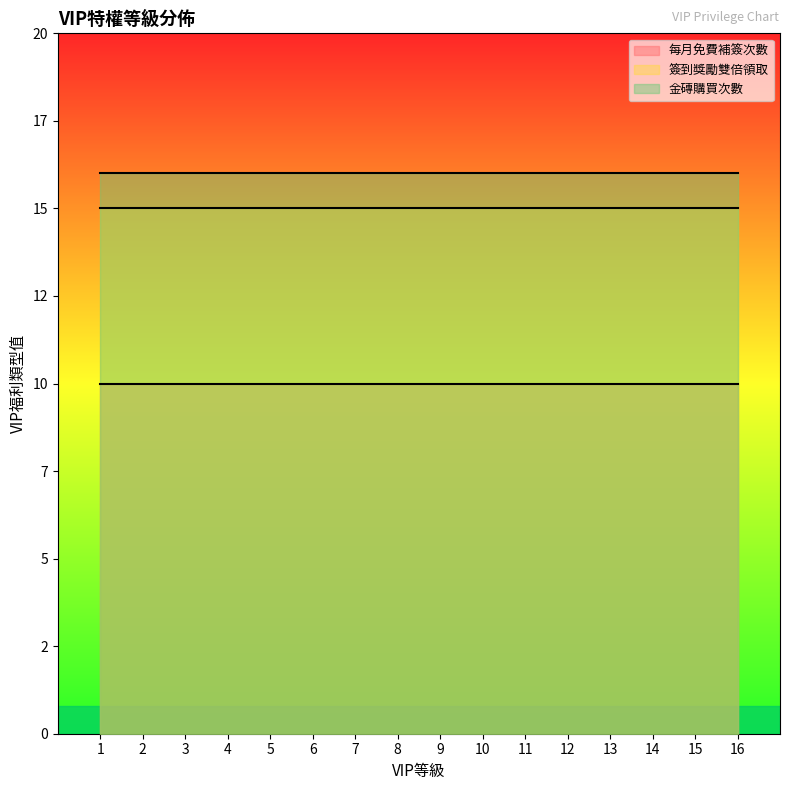

What is the sum of the 每月免費補簽次數 values at 10 and 6?

20